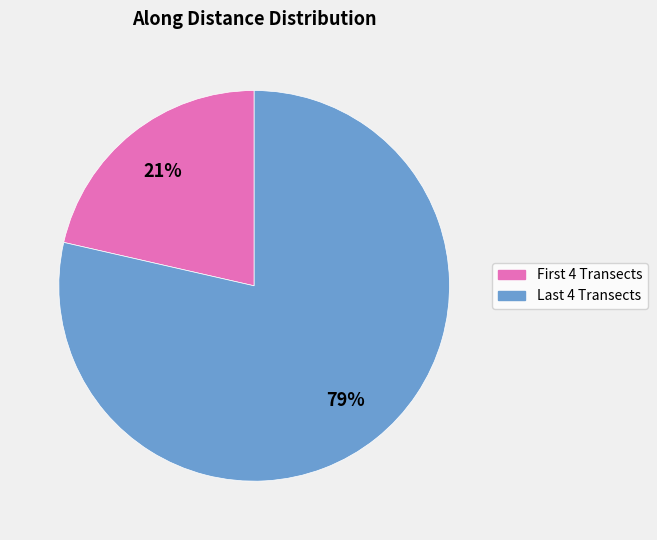

How many segments does this pie chart have?

2